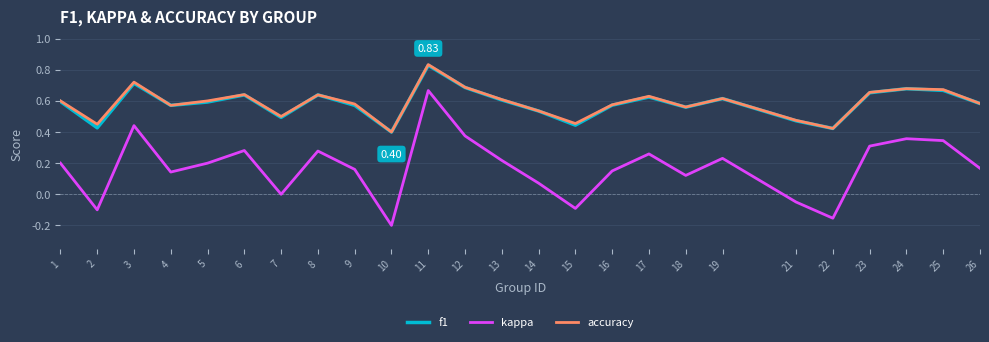

Is the value of f1 at 3 greater than the value of accuracy at 8?

Yes